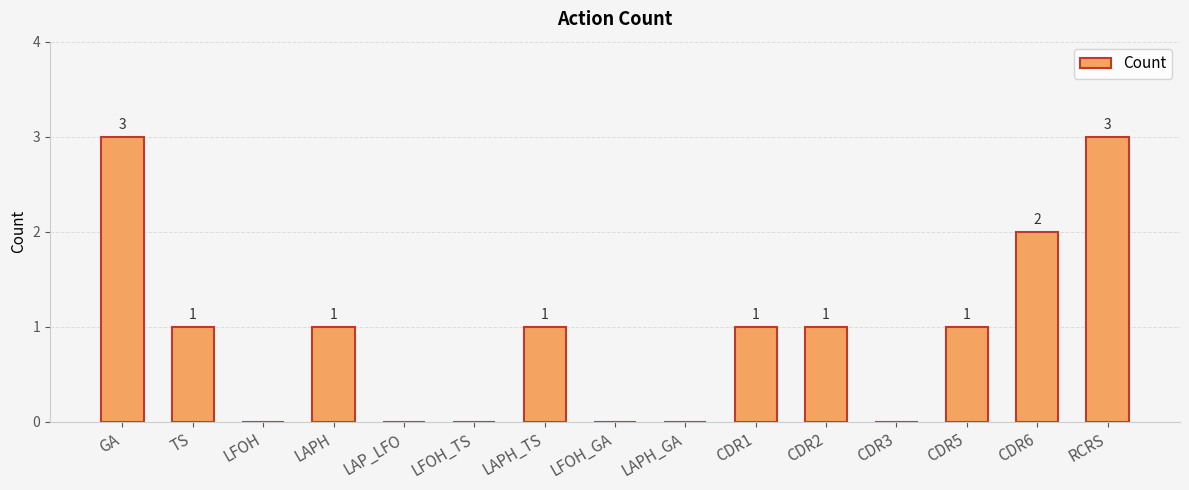

Are the bars horizontal?

No